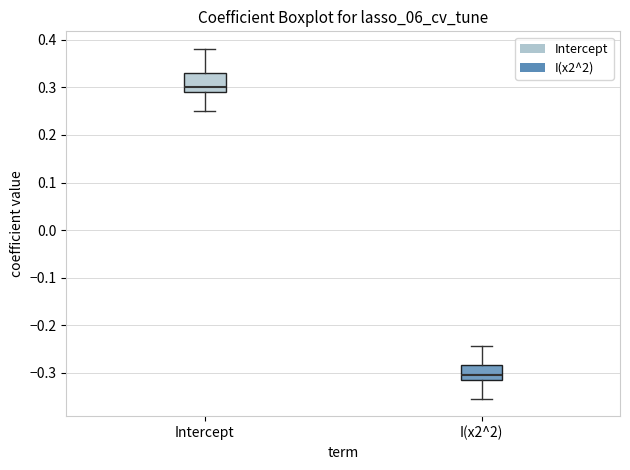

Which box's median line is the highest?

Intercept